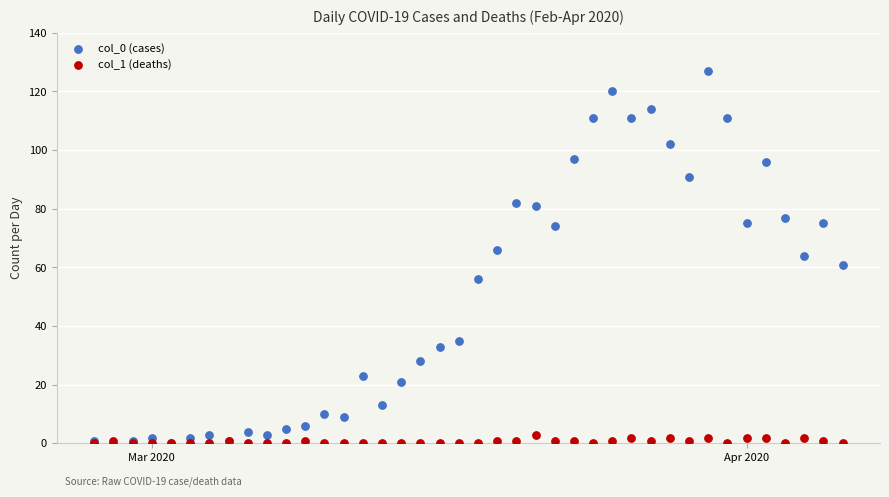

What are all the series names shown in the legend?

col_0 (cases), col_1 (deaths)